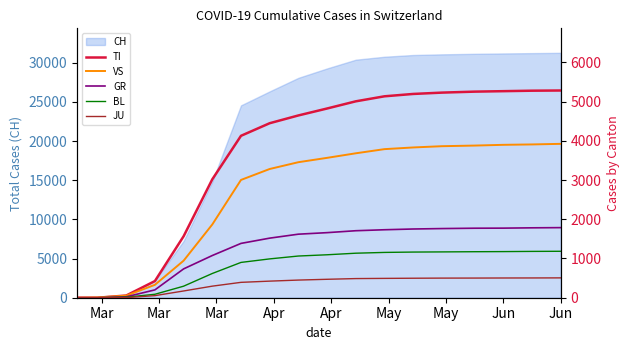

True or false: VS and BL cross at least once.

False